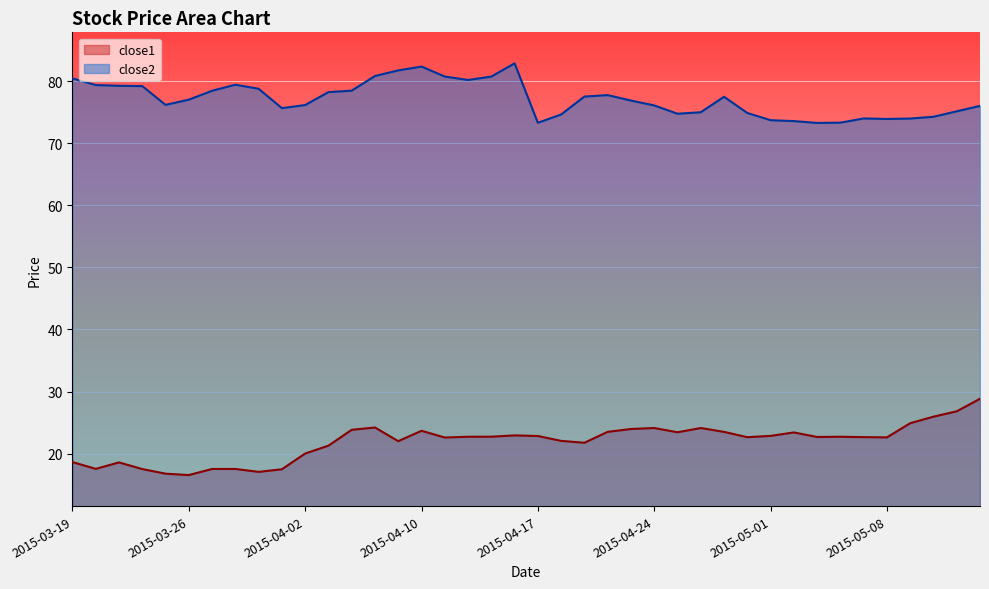

Which category has the highest value in the close1 series?

2015-05-14